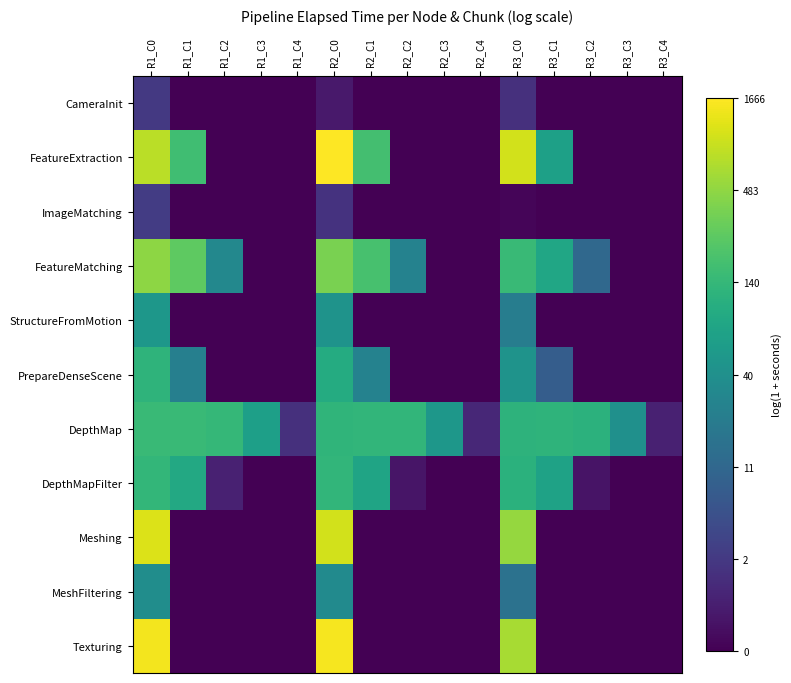

What is the spread (max minus min) of values at R3_C1?

4.8